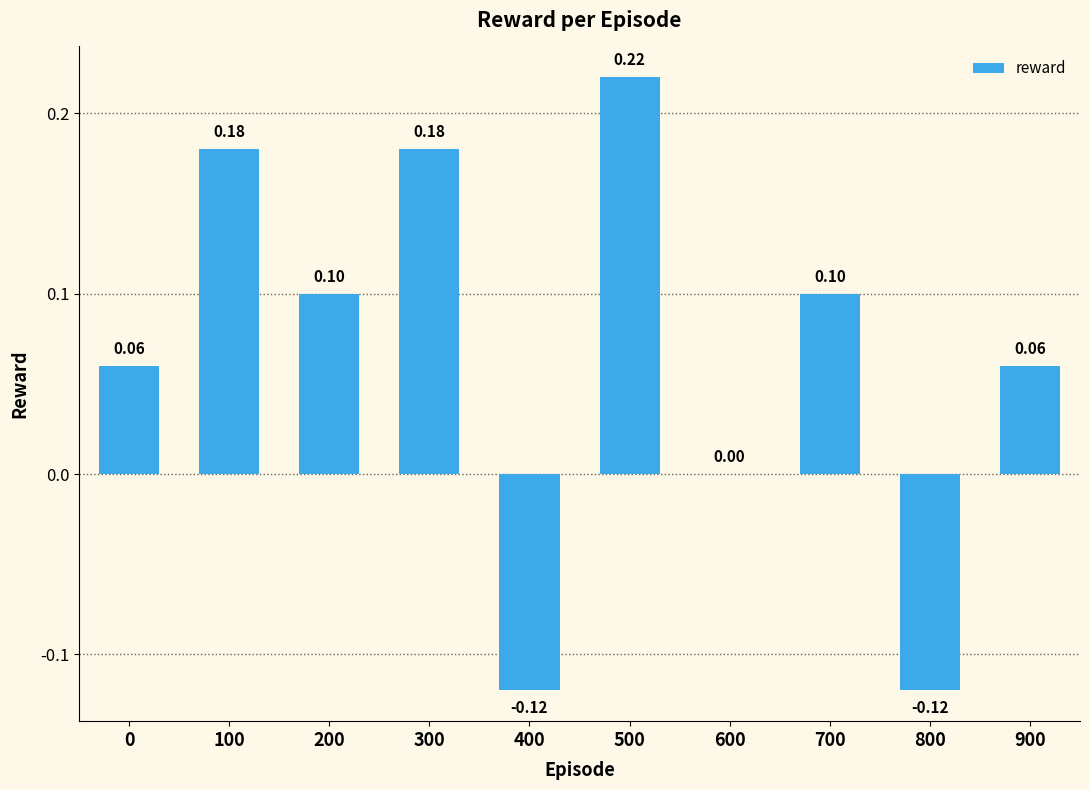

What is the change in value from 600 to 700?

+0.1